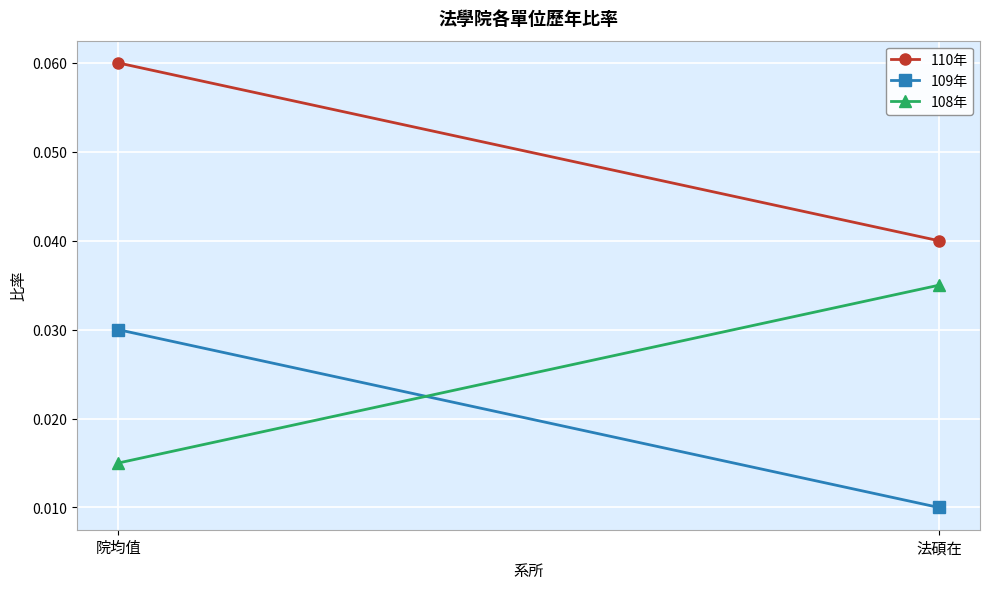

True or false: 108年 has a value of 0.0 at 法碩在.

True